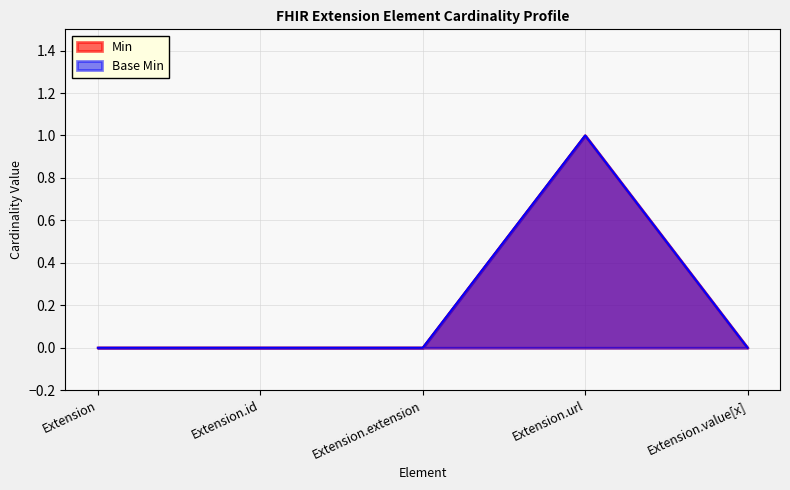

How many values in the Base Min series exceed 0?

1